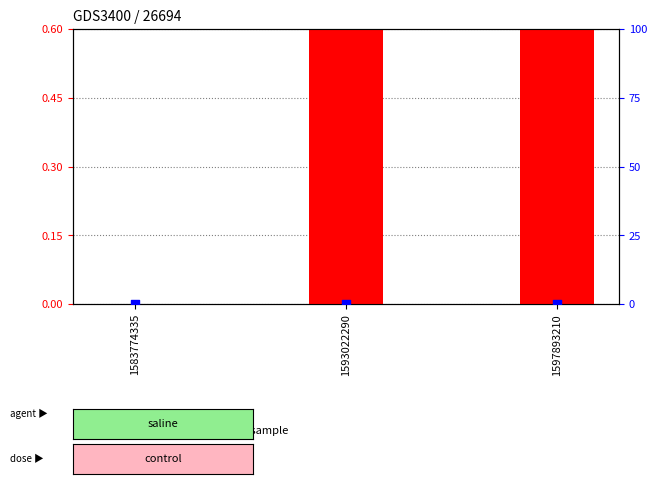

Which series has the widest spread of Y values?

count